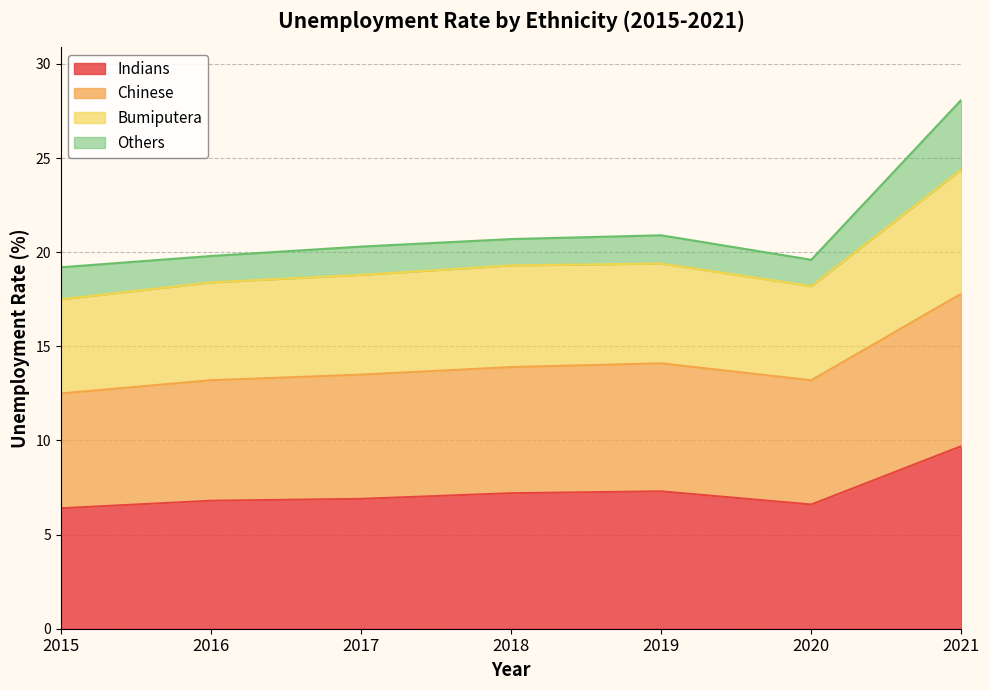

True or false: Bumiputera and Chinese cross at least once.

False